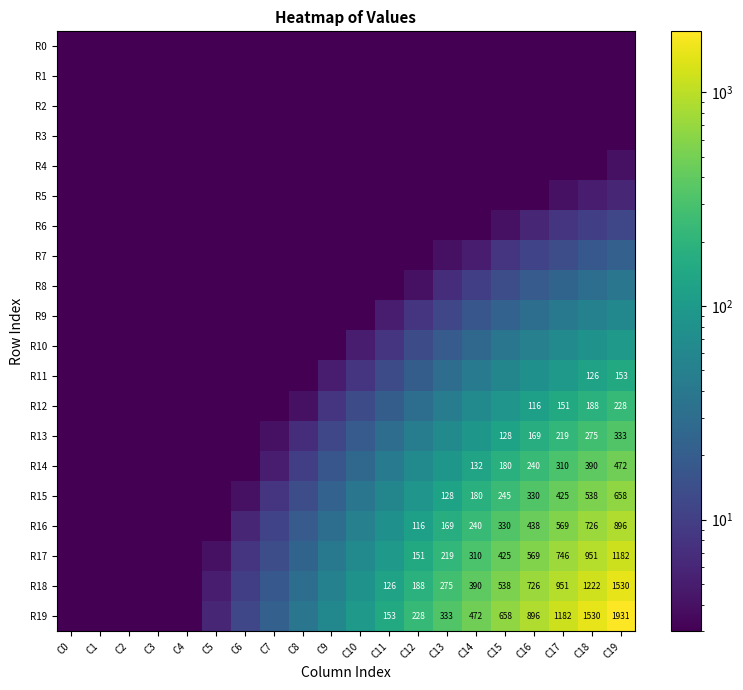

Which label corresponds to the smallest value in the chart?

C0